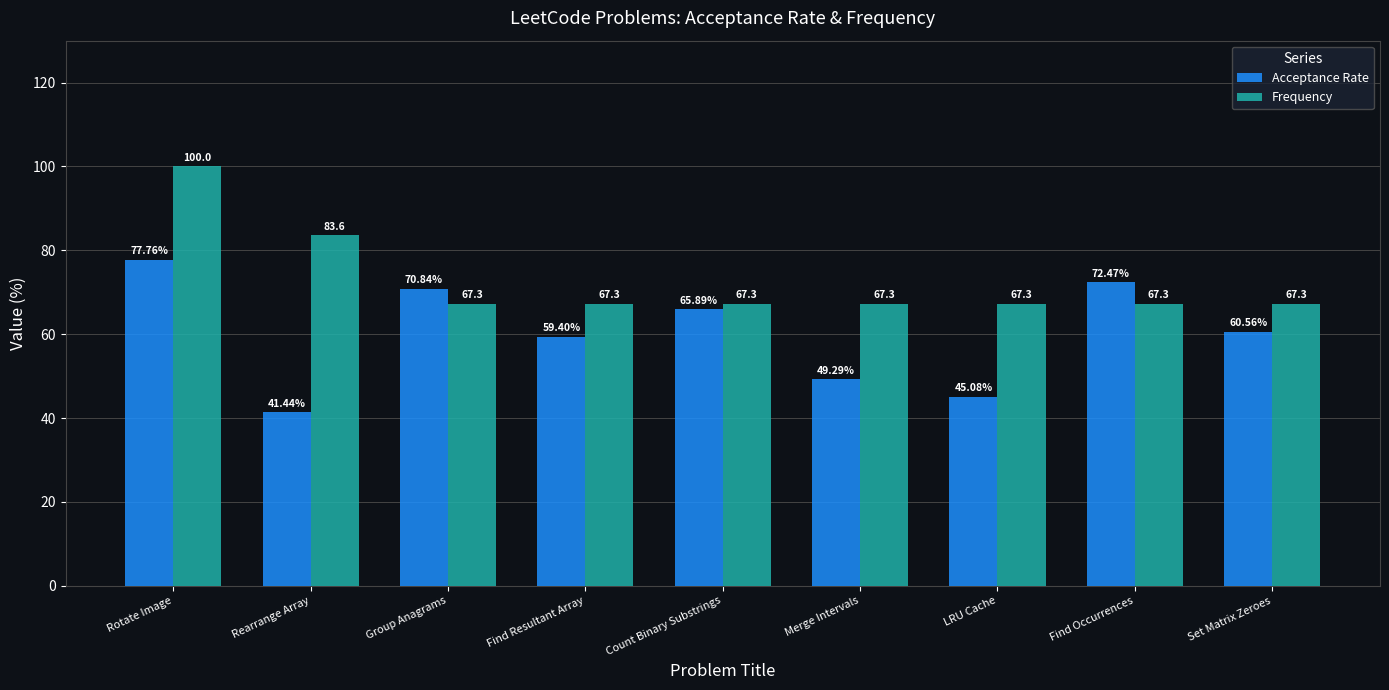

At how many categories does at least one series exceed 95?

1